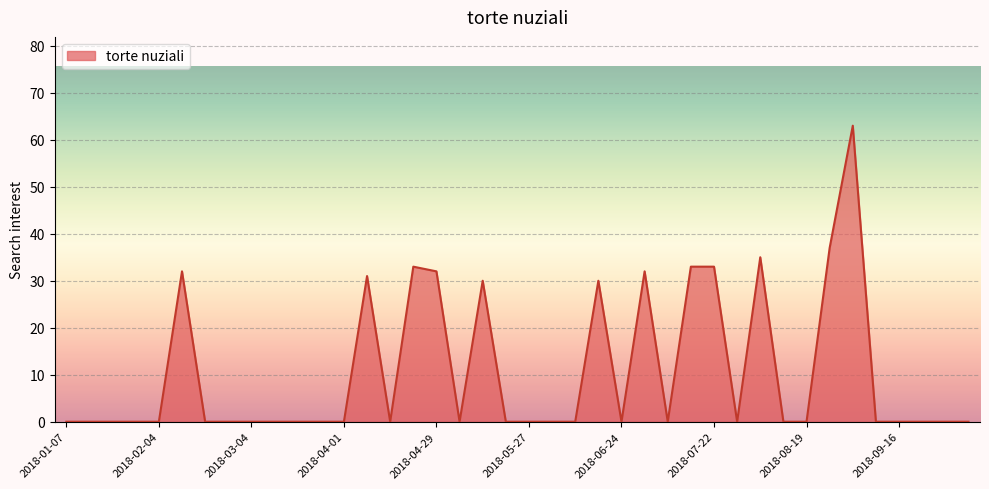

What is the difference between the maximum and minimum values?

63